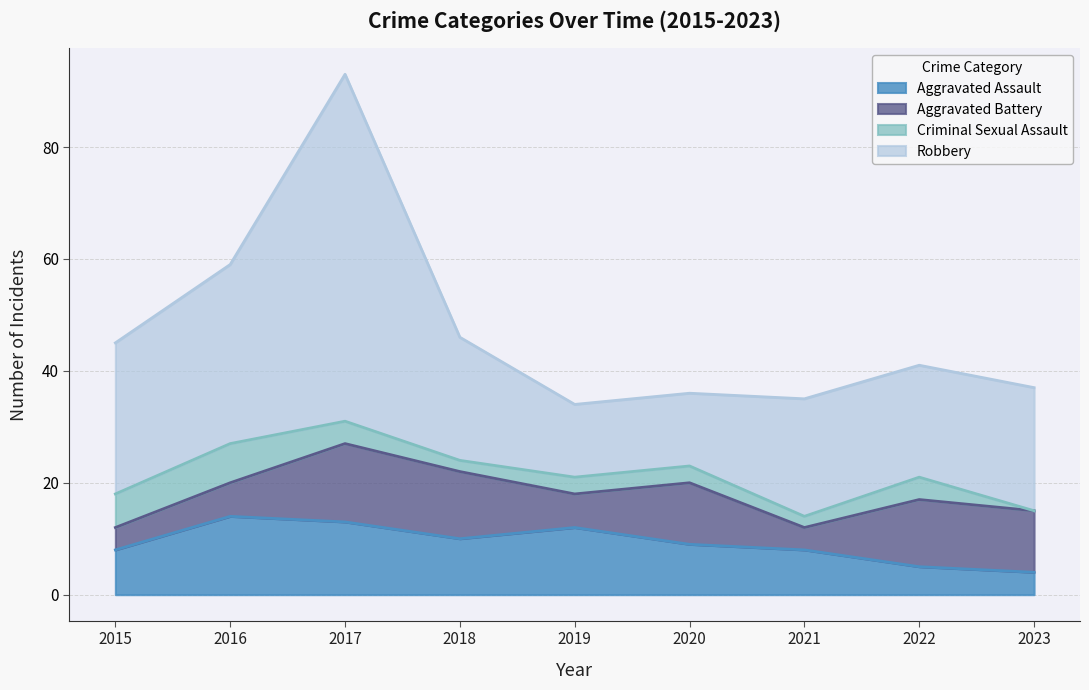

What is the total value across all series at 2018?

46